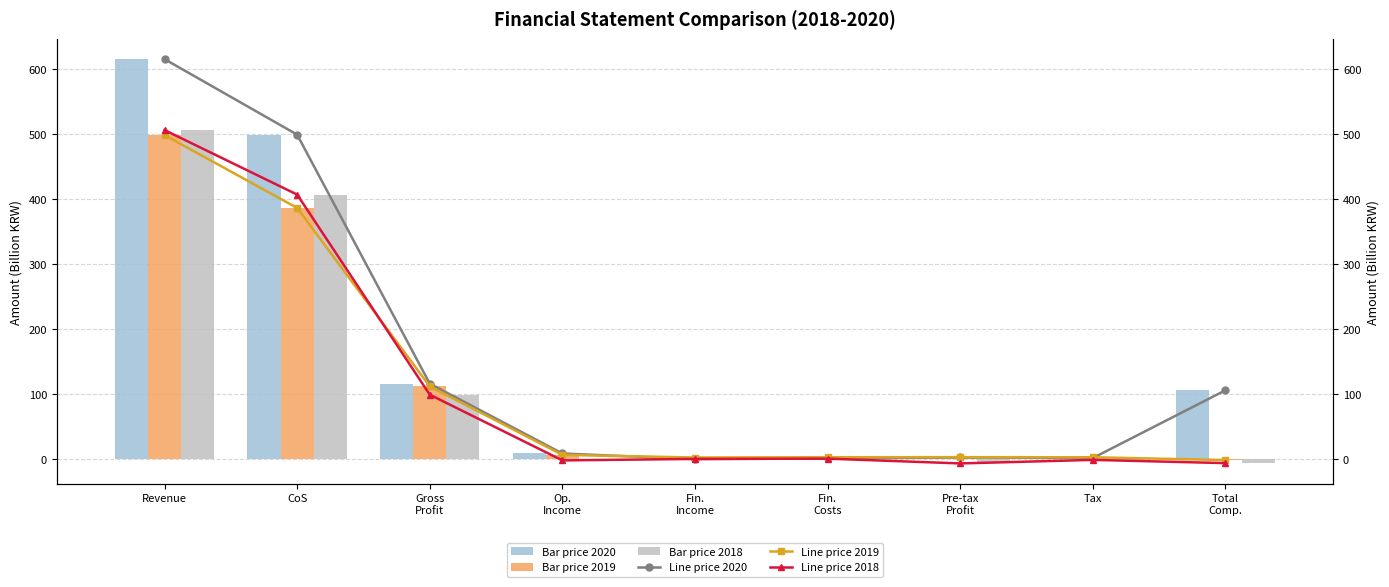

What is the spread (max minus min) of values at CoS?

112.8